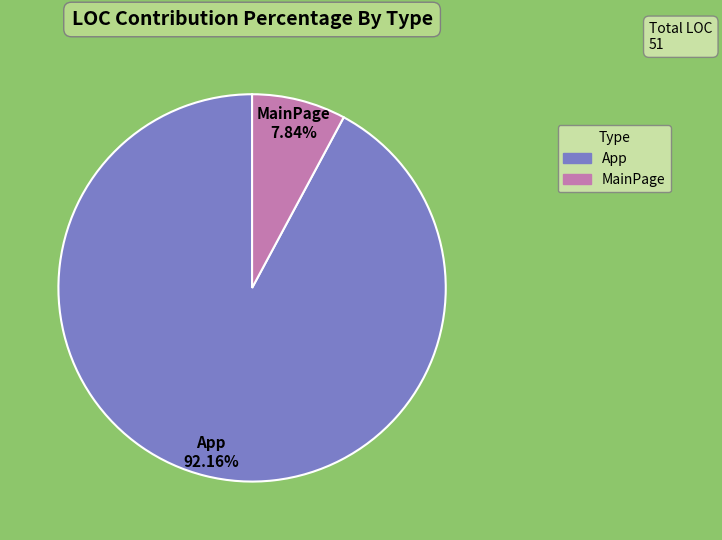

To the nearest percent, what portion does App represent?

92%